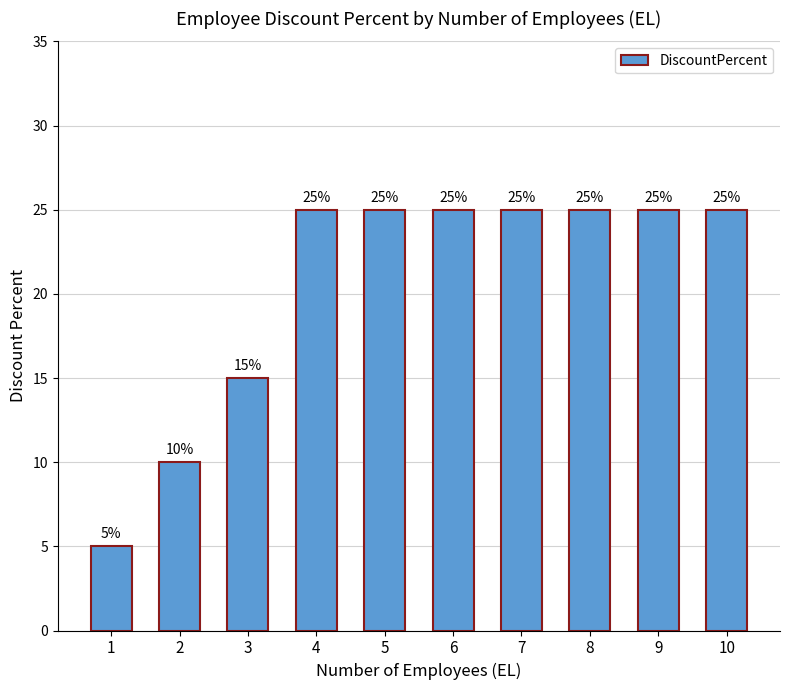

What is the value of the 6th bar from the left?

25